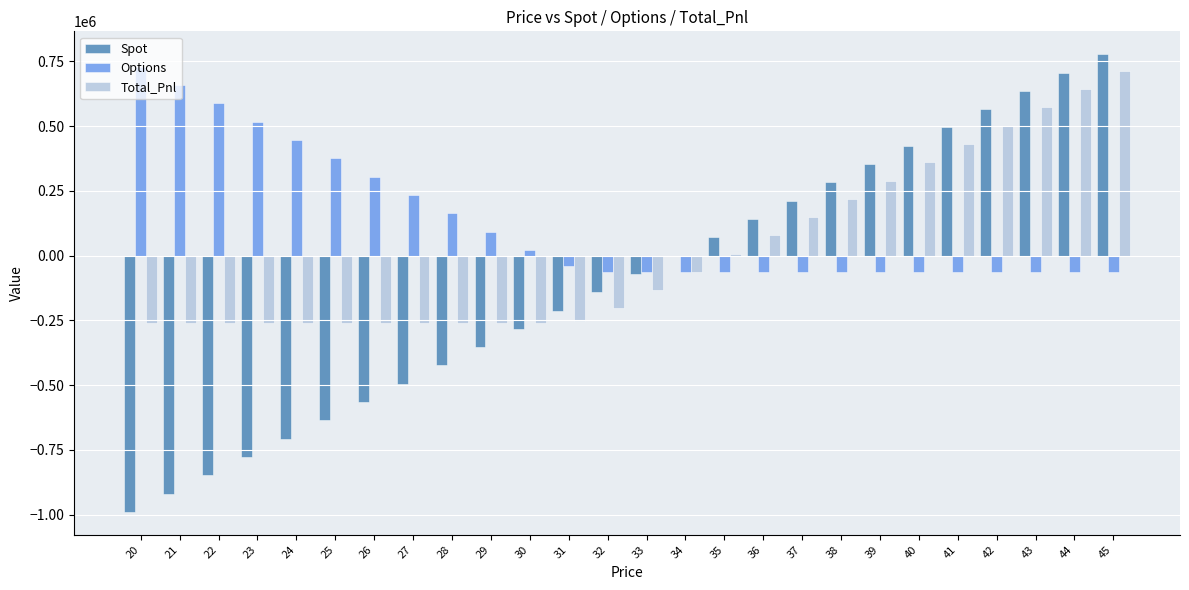

What is the sum of all Total_Pnl values?

450097.3